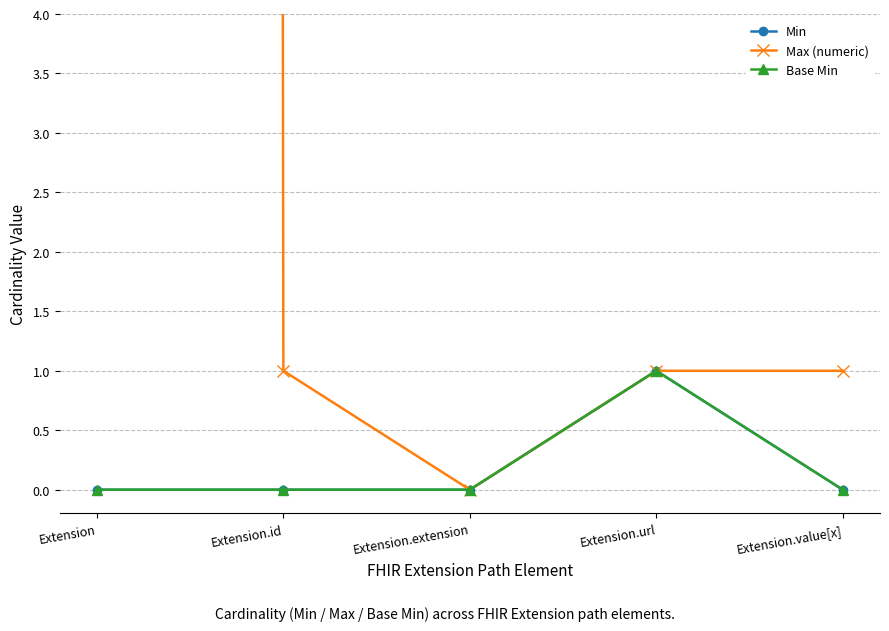

True or false: Min and Max (numeric) intersect in this chart.

False